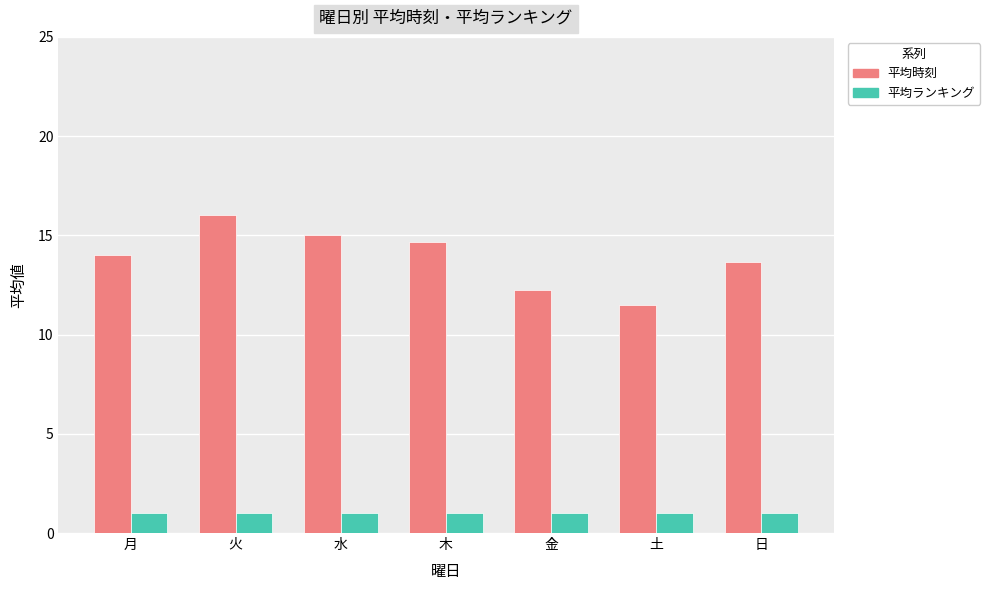

What are all the series names shown in the legend?

平均時刻, 平均ランキング